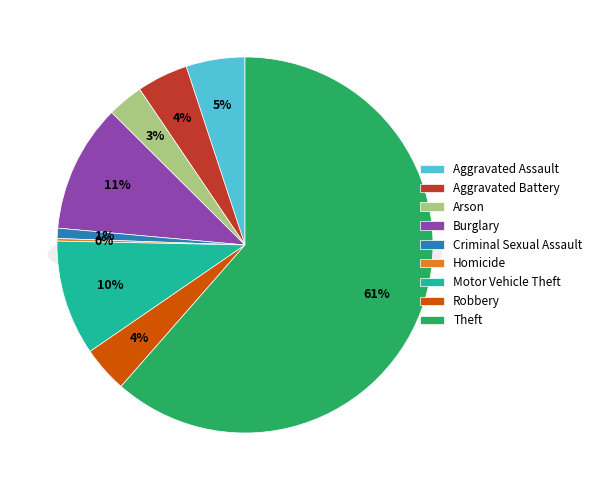

Count the number of slices in the pie.

9